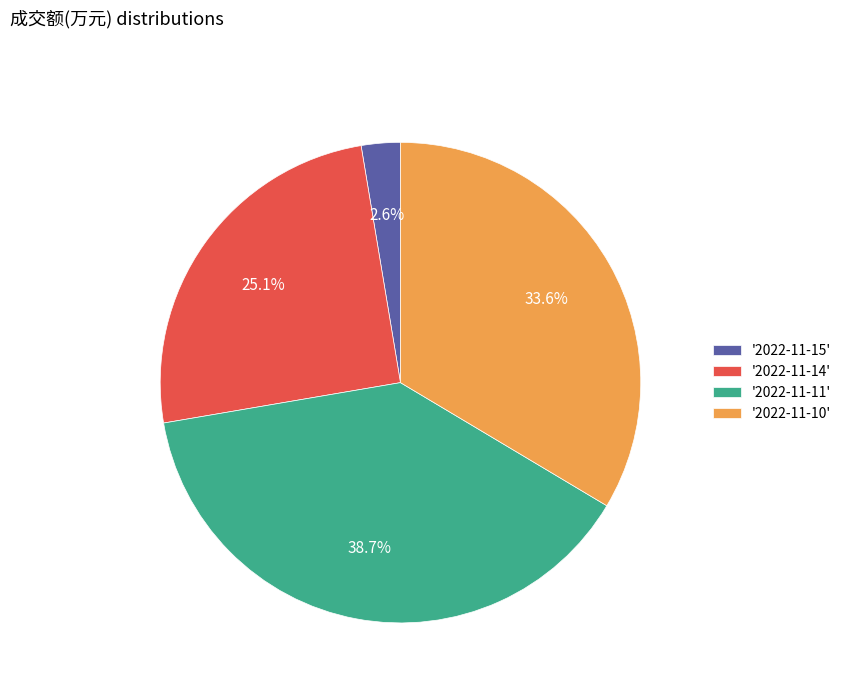

Is the sum of '2022-11-10' and '2022-11-11' greater than half?

Yes